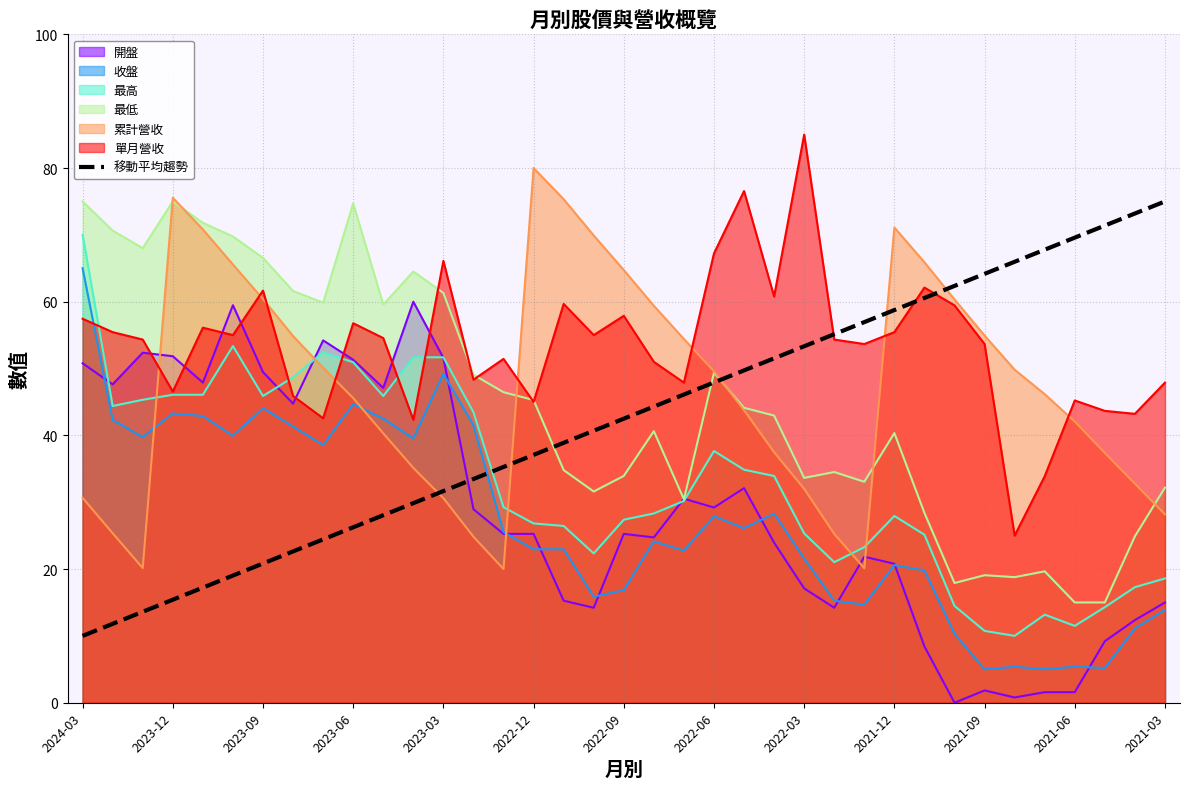

What is the difference between the highest and lowest values at 2023-03?

35.5